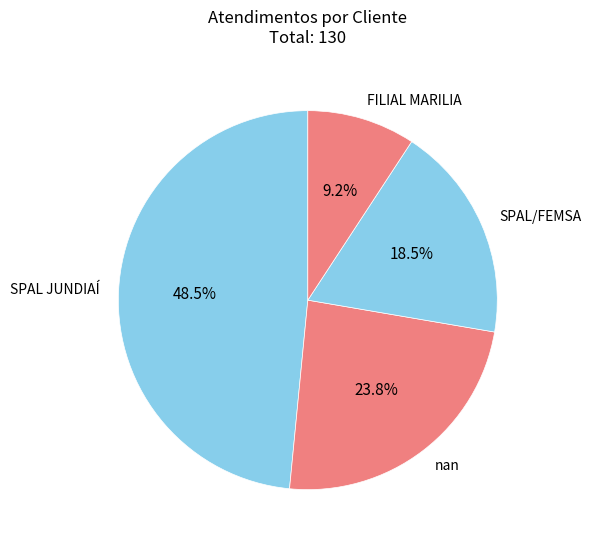

What is the ratio of the value at SPAL/FEMSA to the value at nan?

0.8